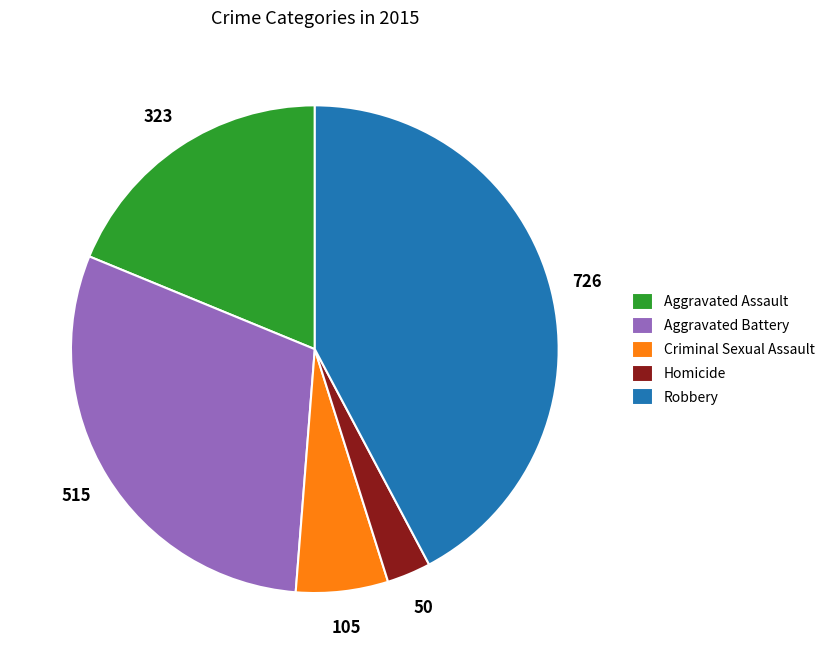

Does Criminal Sexual Assault account for over 50% of the chart?

No